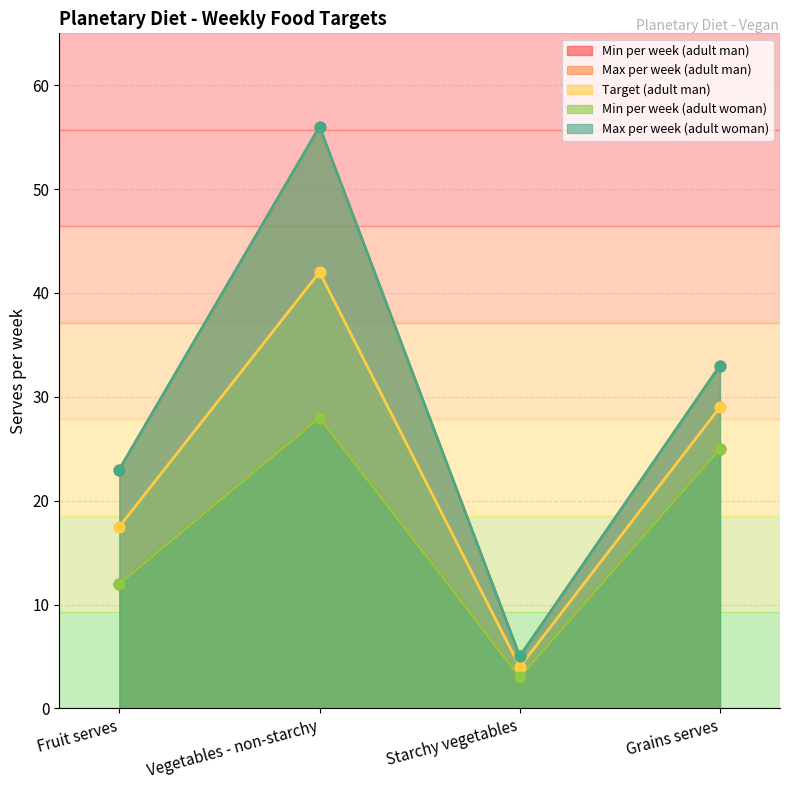

Which series has the widest spread of Y values?

Max per week (adult man)